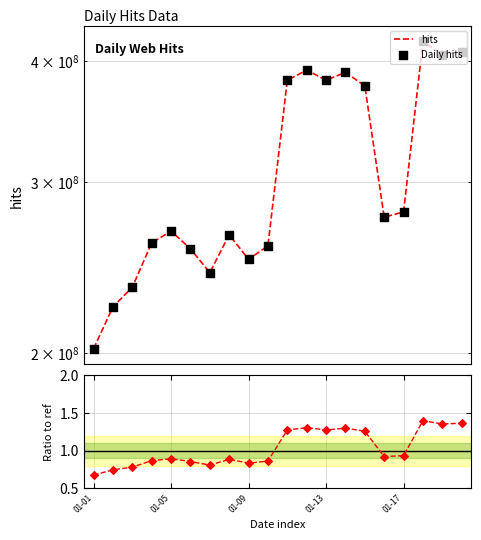

Is the value of ratio at 8 greater than the value of Daily hits at 6?

No